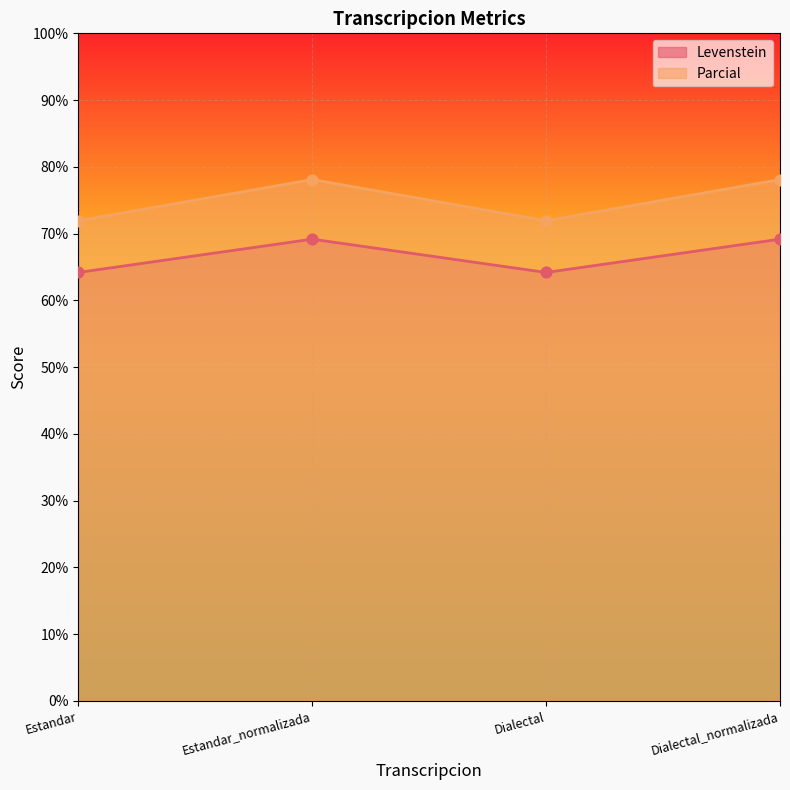

Which series has the largest Y range (max minus min)?

Parcial